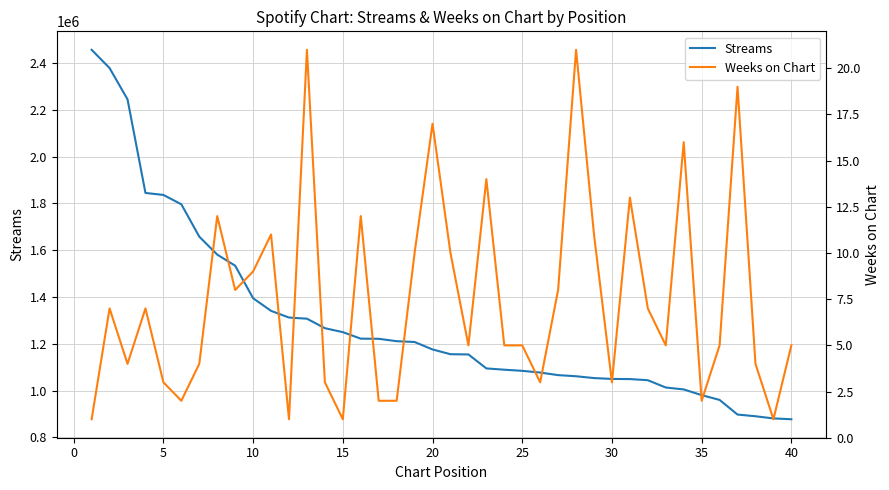

The value of Streams at 20 is 1529497. True or false?

False